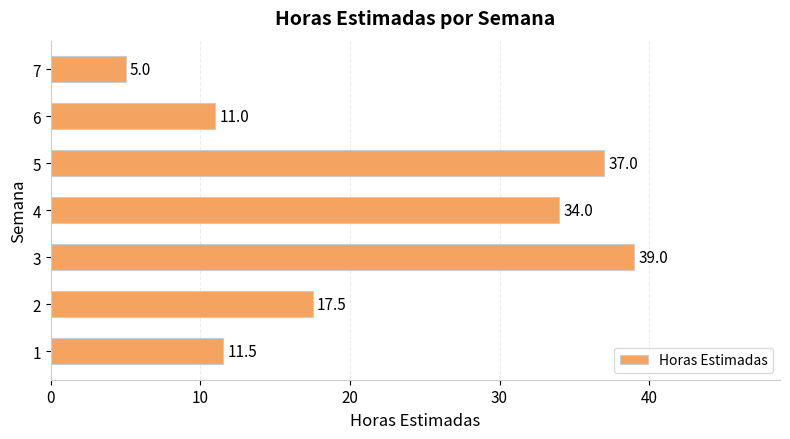

Reading bottom to top, list all the values displayed in this chart.

11.5	17.5	39.0	34.0	37.0	11.0	5.0